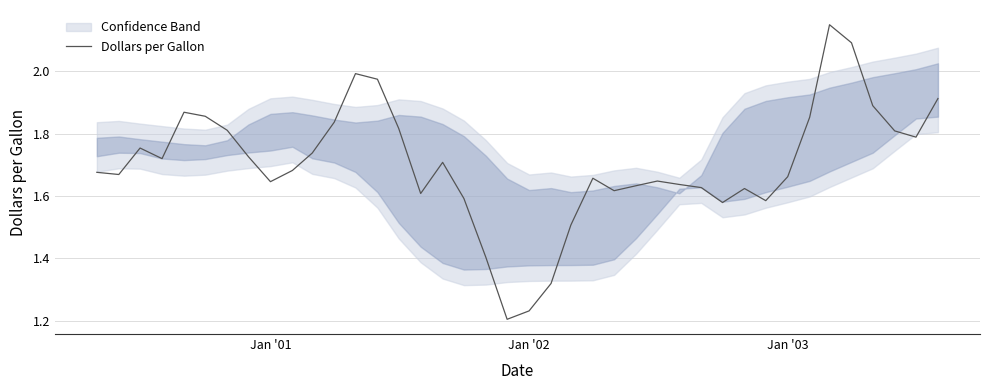

The value of Dollars per Gallon at Jan '03 is 0.6. True or false?

False